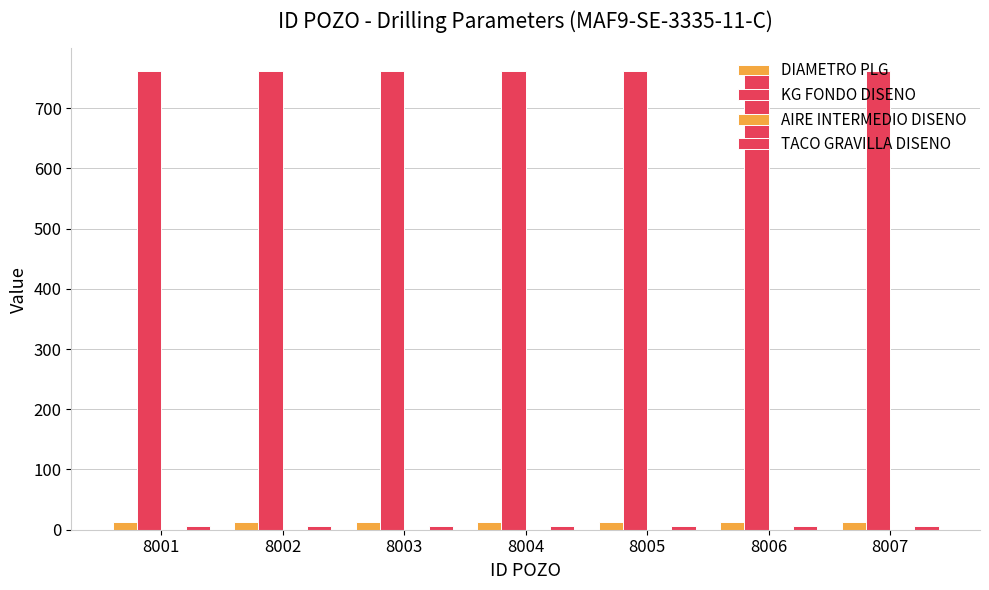

Which category has the lowest value across all series?

8001